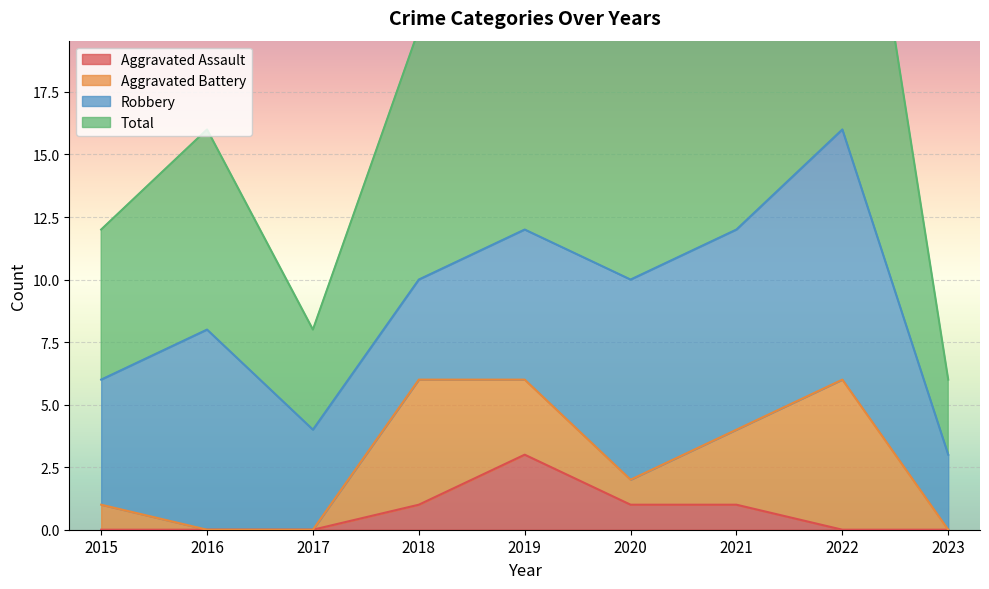

True or false: Aggravated Assault has a value of 0 at 2022.

True